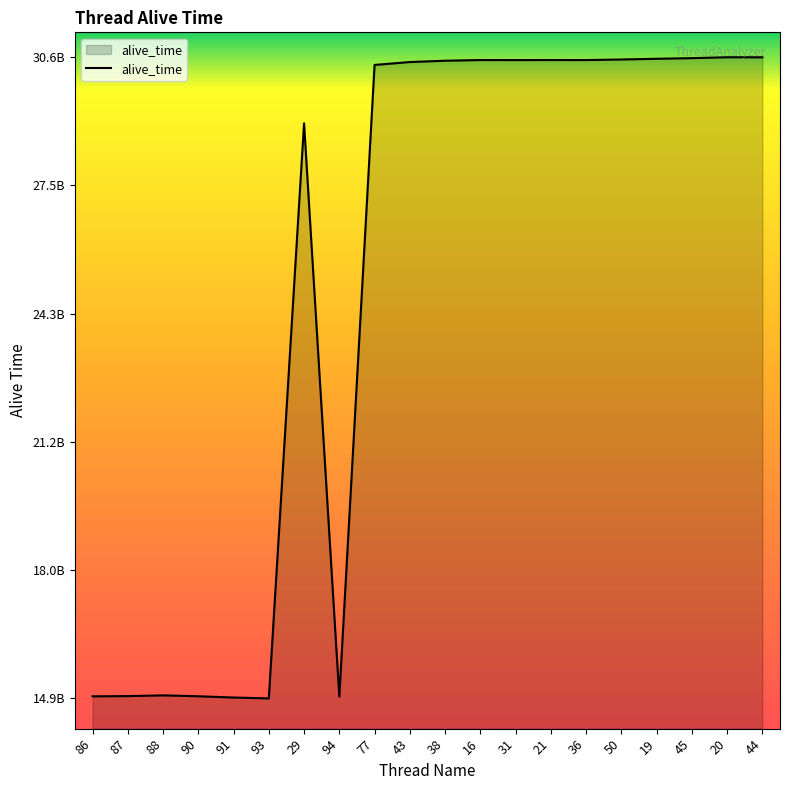

Reading left to right, what are all the values shown in this chart?

86=14901368210	87=14907427868	88=14925028944	90=14903461123	91=14872035451	93=14850324338	29=28979806664	94=14894450780	77=30414861815	43=30485955731	38=30518116805	16=30535024716	31=30534339448	21=30535293535	36=30534472080	50=30548514967	19=30566191044	45=30581393678	20=30603657822	44=30602411627